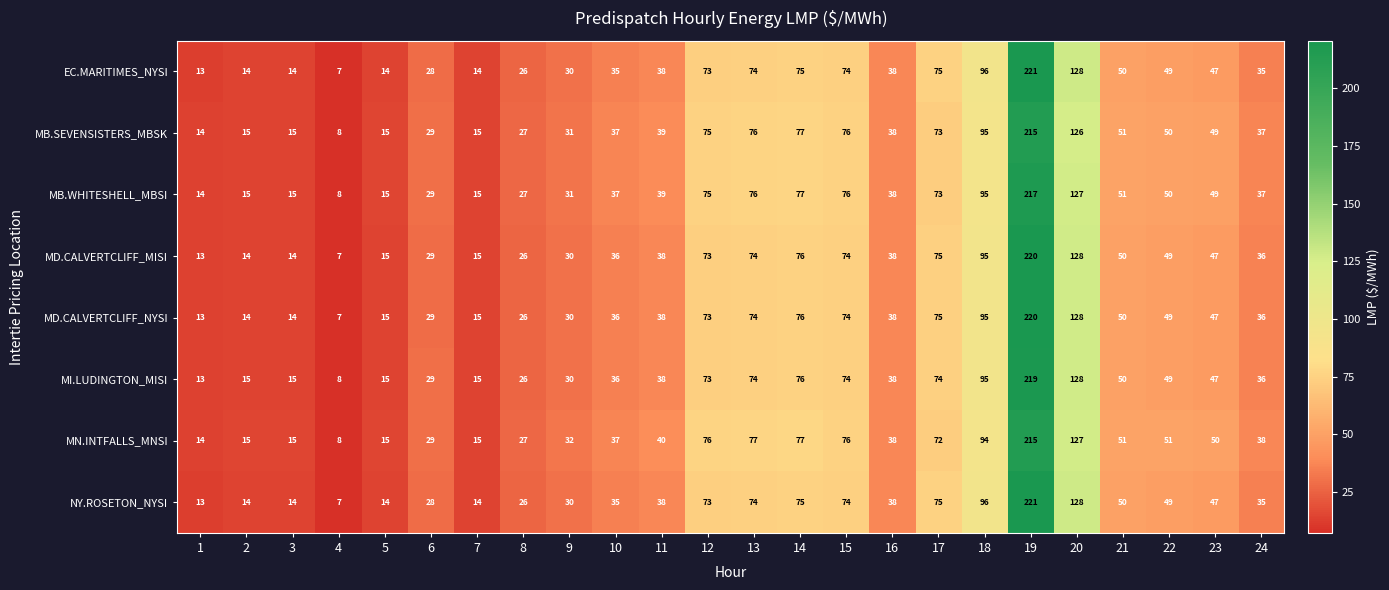

The EC.MARITIMES_NYSI series shows 73 at 12. True or false?

True